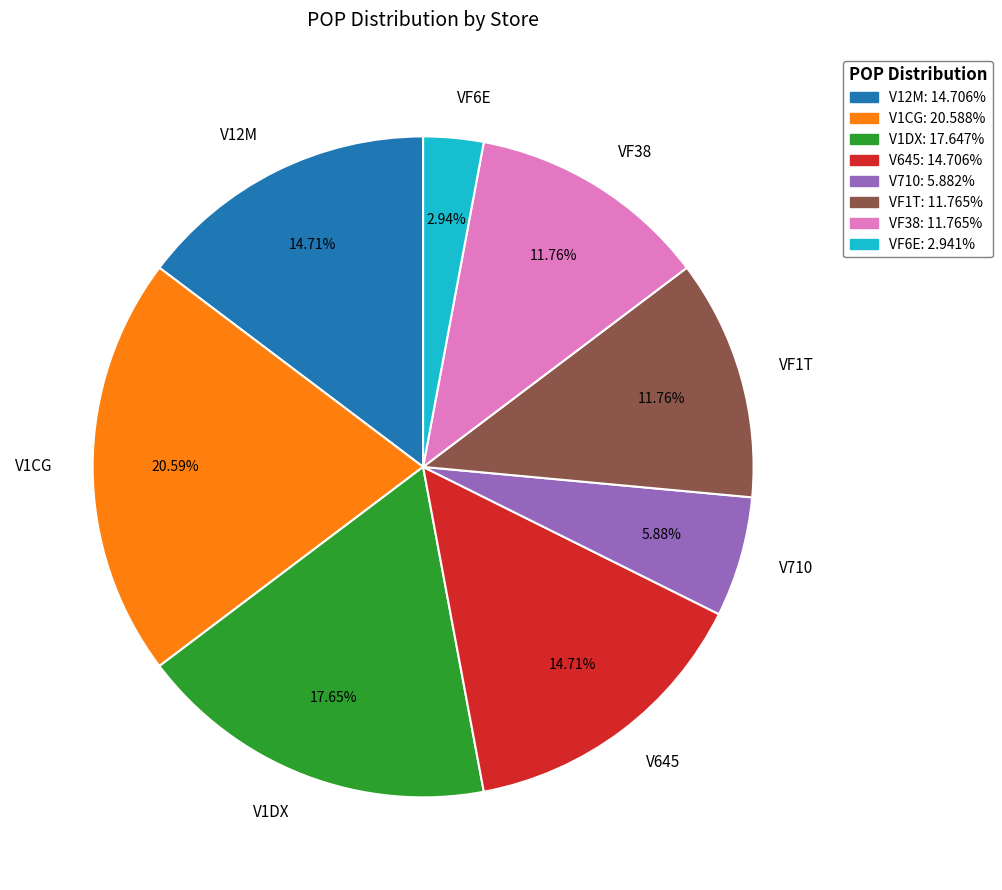

Is V710 the majority of the pie?

No